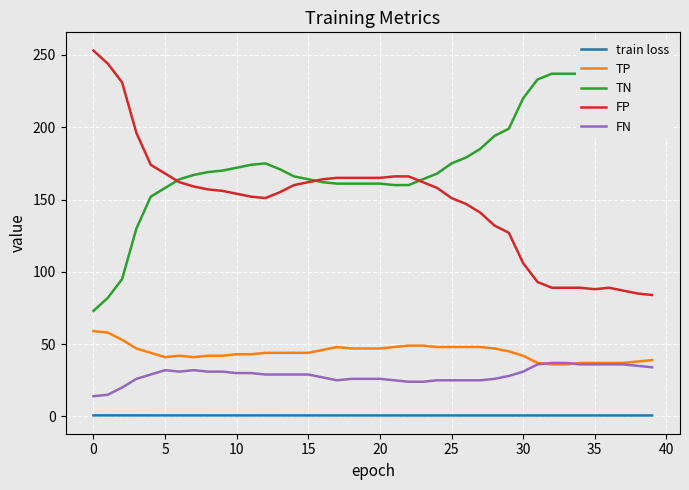

Rank the series at 33 from highest to lowest value.

TN, FP, FN, TP, train loss